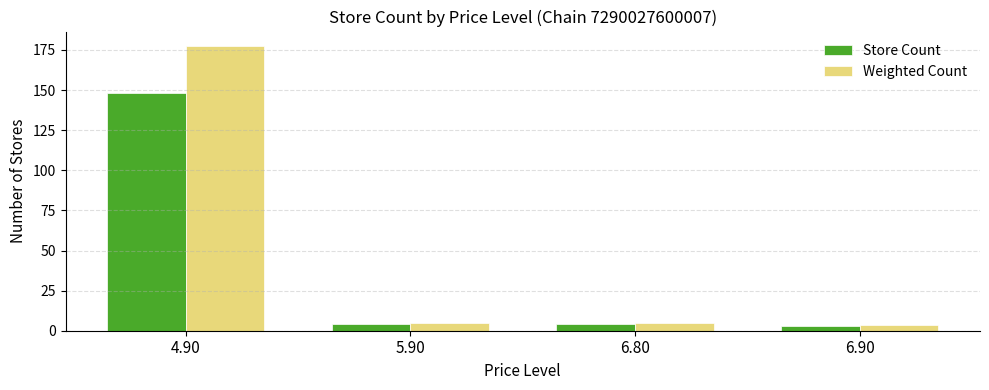

Which series changed the most between 4.90 and 6.80?

Weighted Count